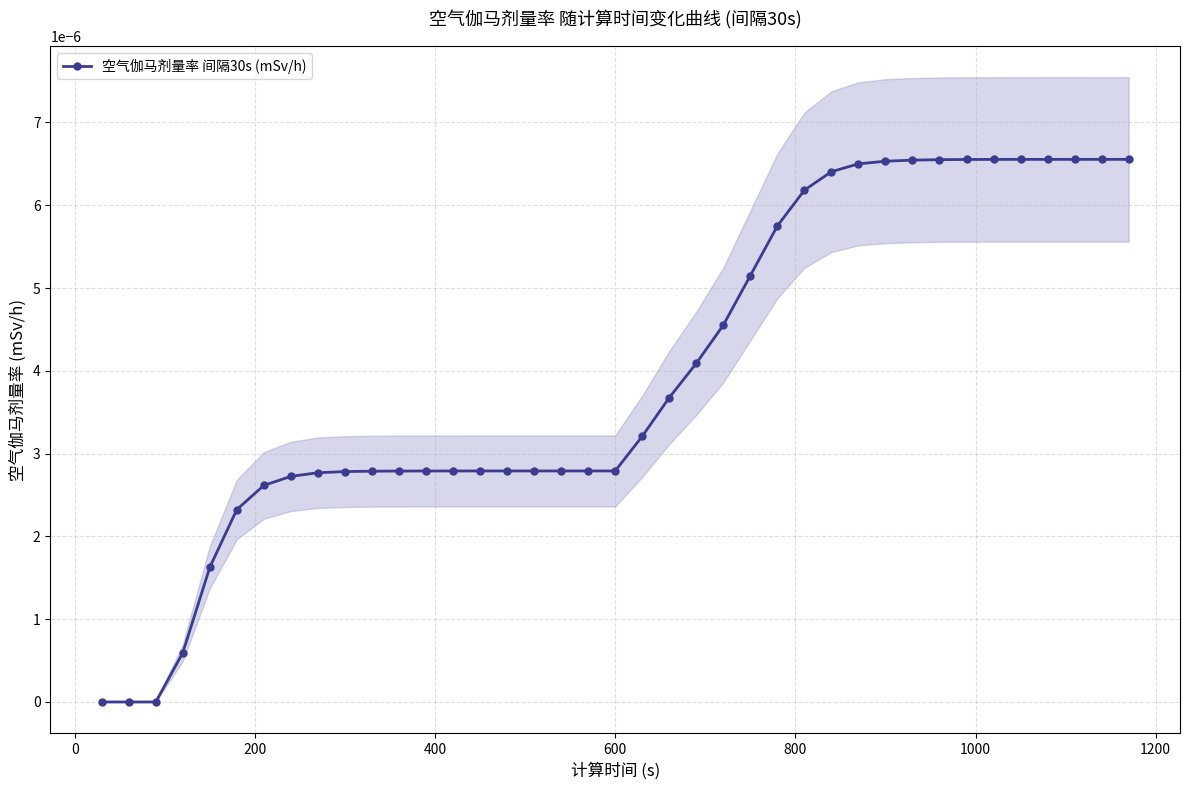

Does the chart display data point markers on the line(s)?

Yes